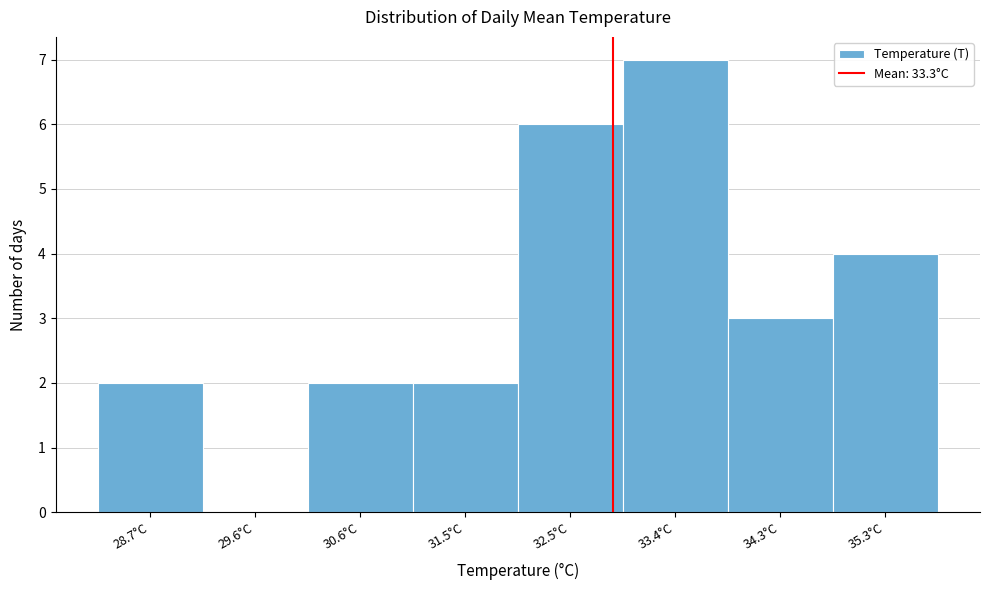

Reading left to right, transcribe all the data shown in this chart.

28.7°C=2	29.6°C=0	30.6°C=2	31.5°C=2	32.5°C=6	33.4°C=7	34.3°C=3	35.3°C=4